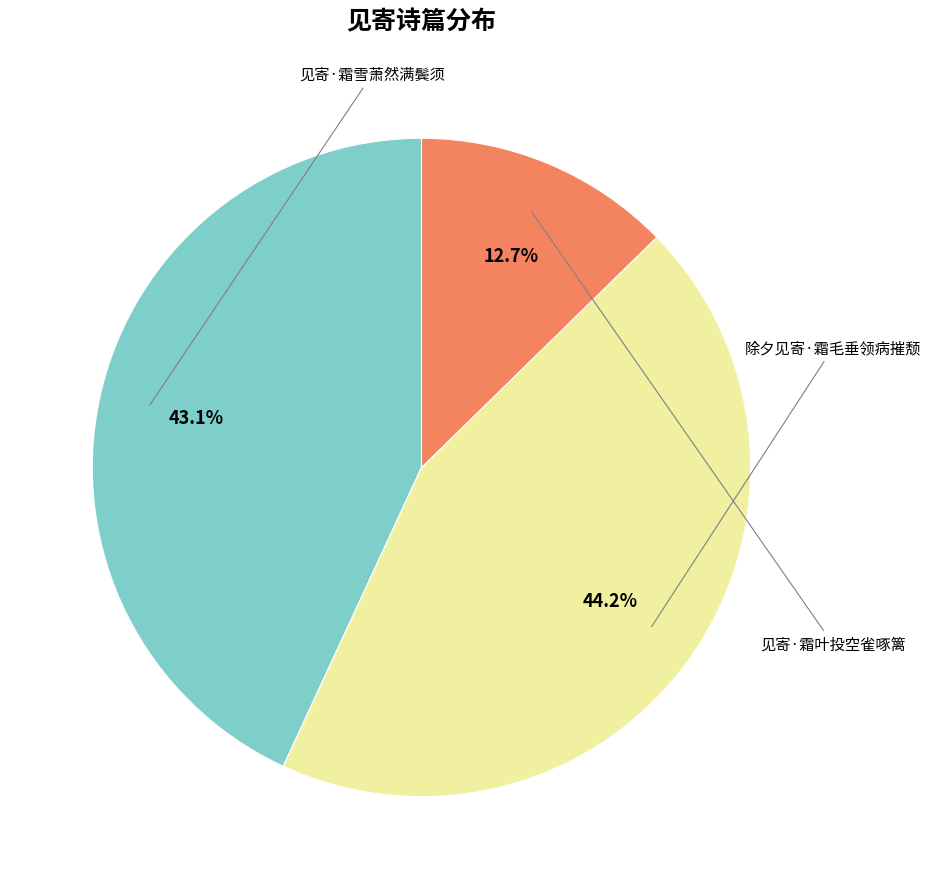

Is there a majority slice in this chart?

No